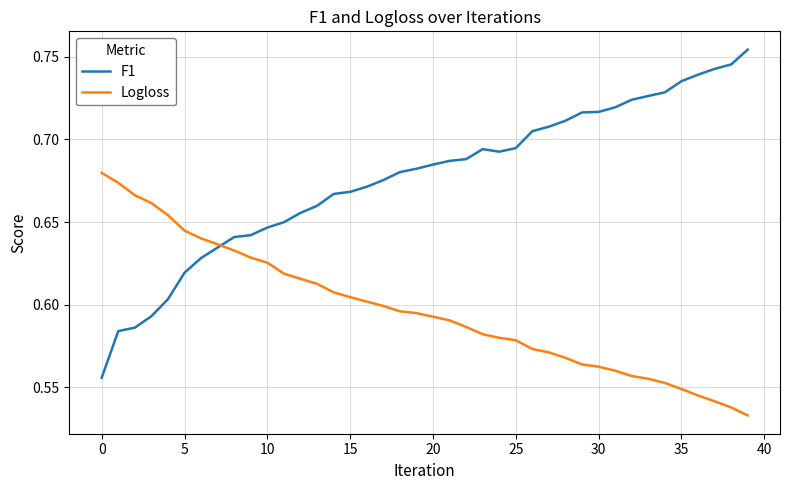

Which series has the largest total across all categories?

F1